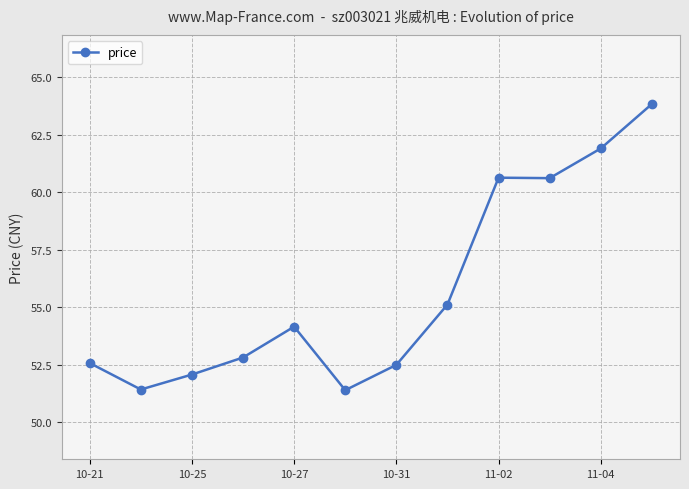

Reading right to left, list all the values displayed in this chart.

63.8	61.9	60.6	60.6	55.1	52.5	51.4	54.2	52.8	52.1	51.4	52.6